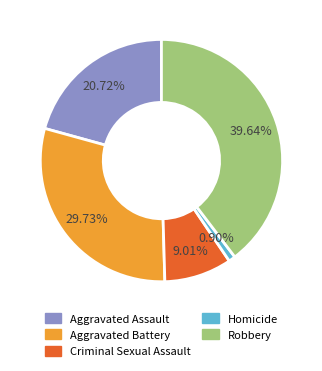

How many segments does this pie chart have?

5